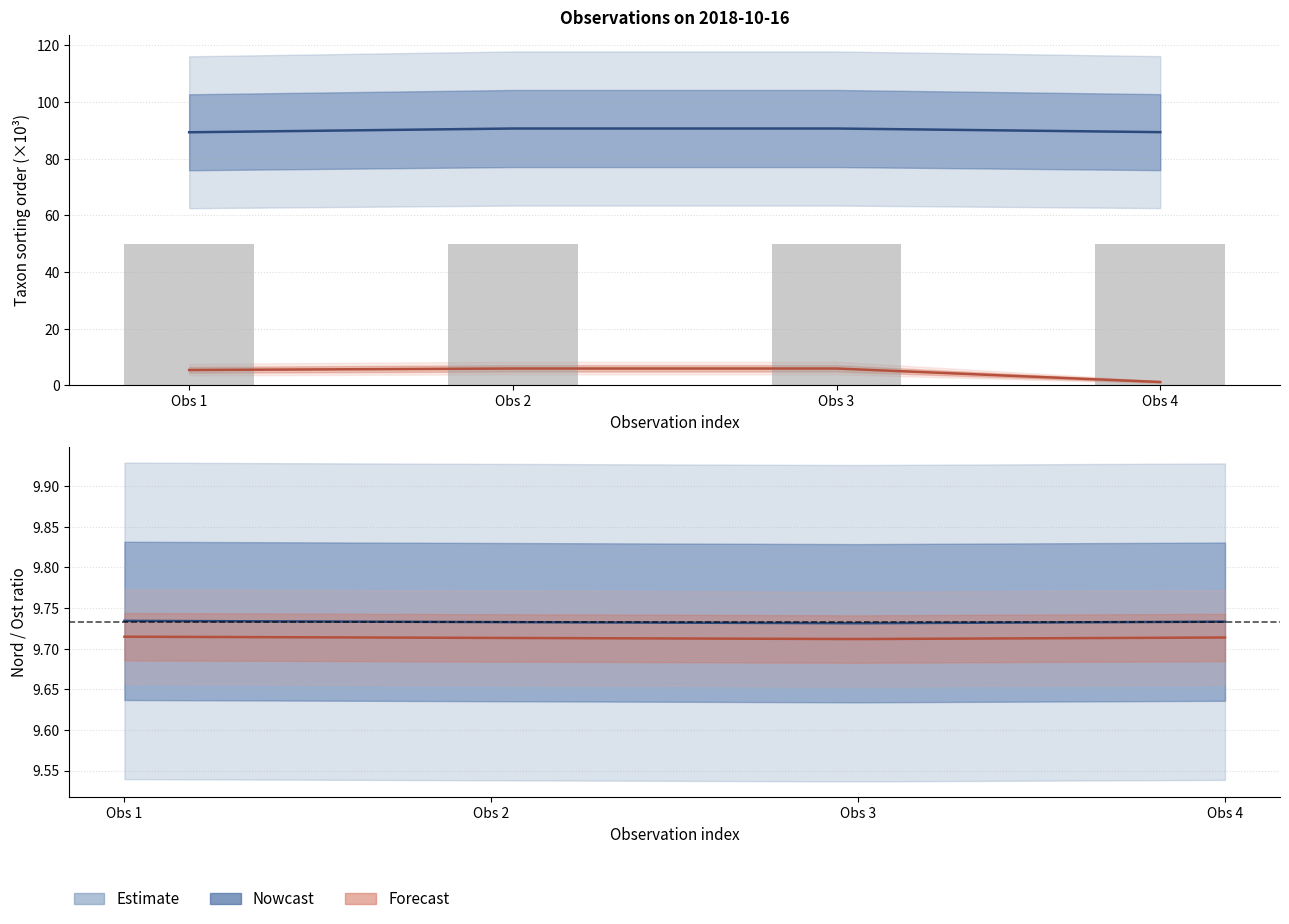

What is the sum of all Nord values?

38.9